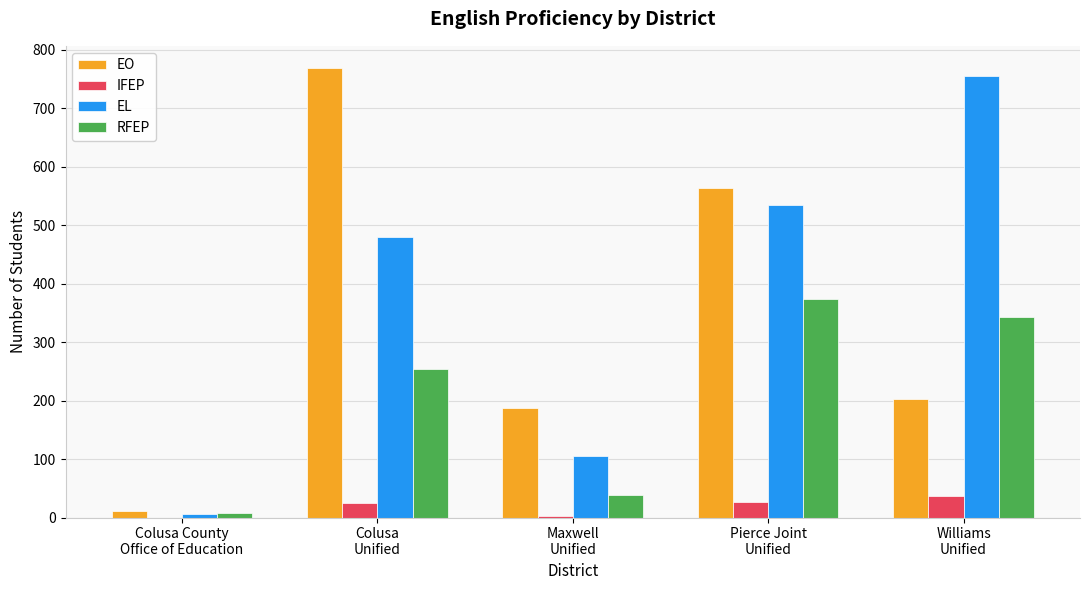

What is the greatest value displayed?

768